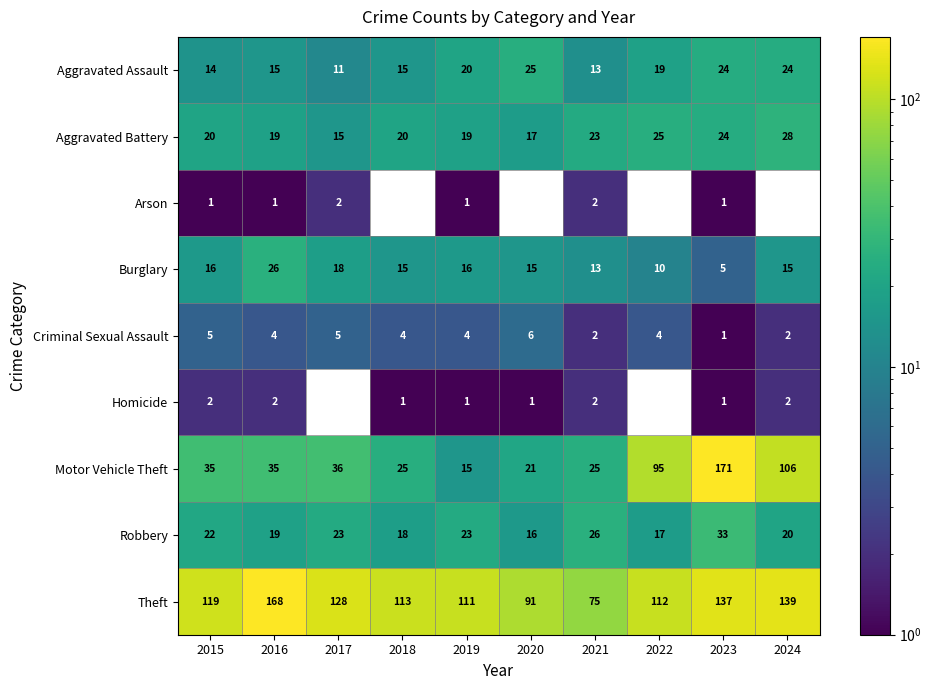

What is the spread (max minus min) of values at 2023?

170